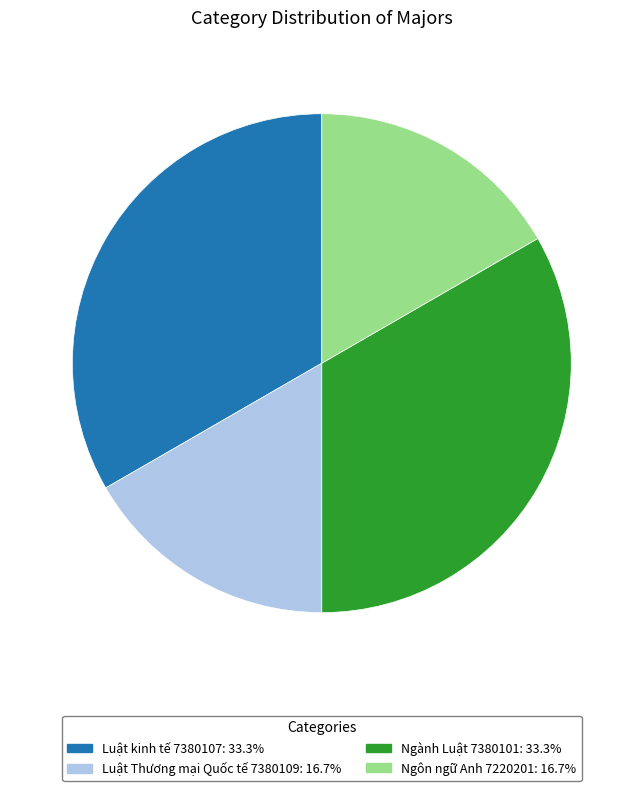

Is Ngành Luật 7380101 the majority of the pie?

No